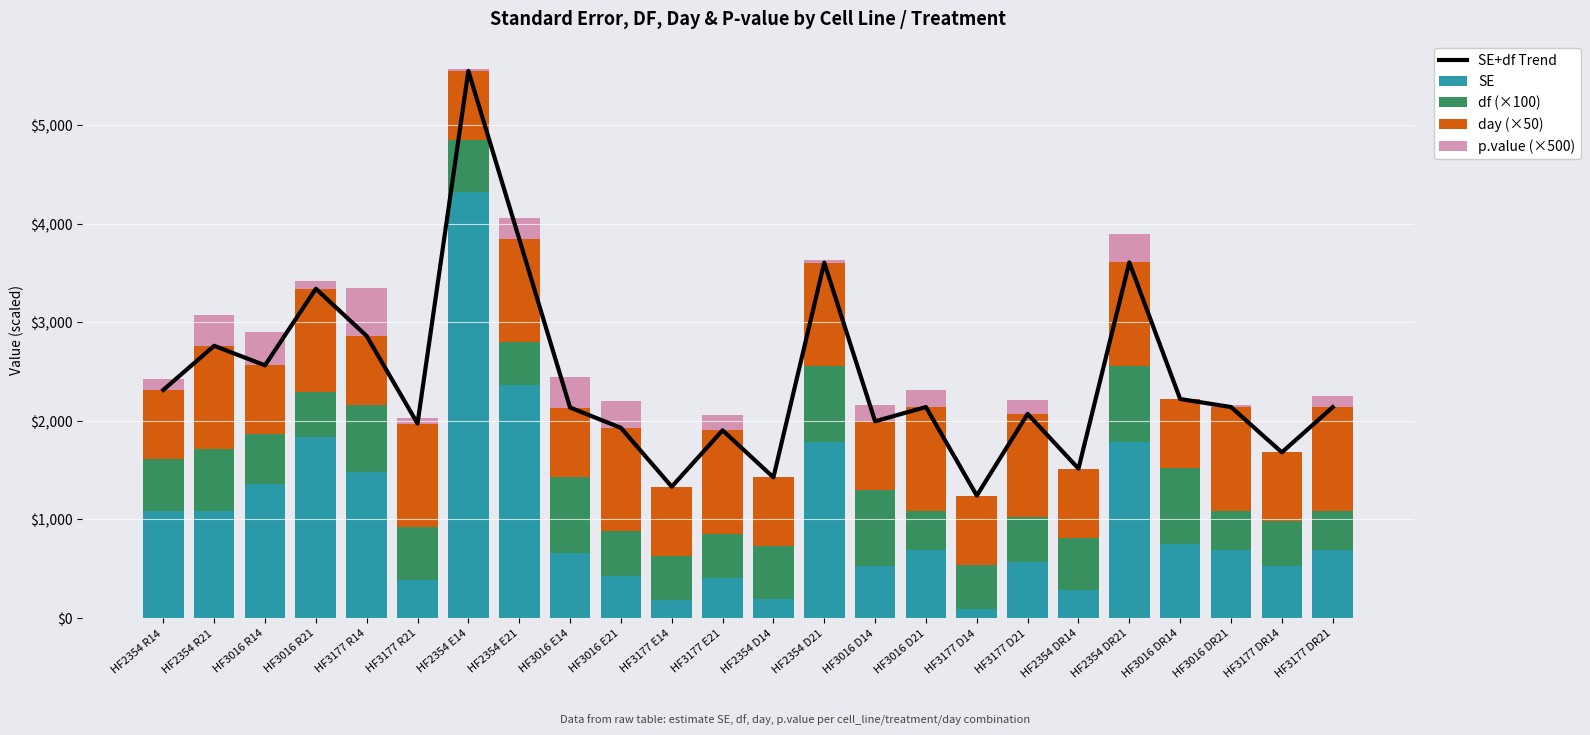

Which category has the highest value in the day (×50) series?

HF2354 R21